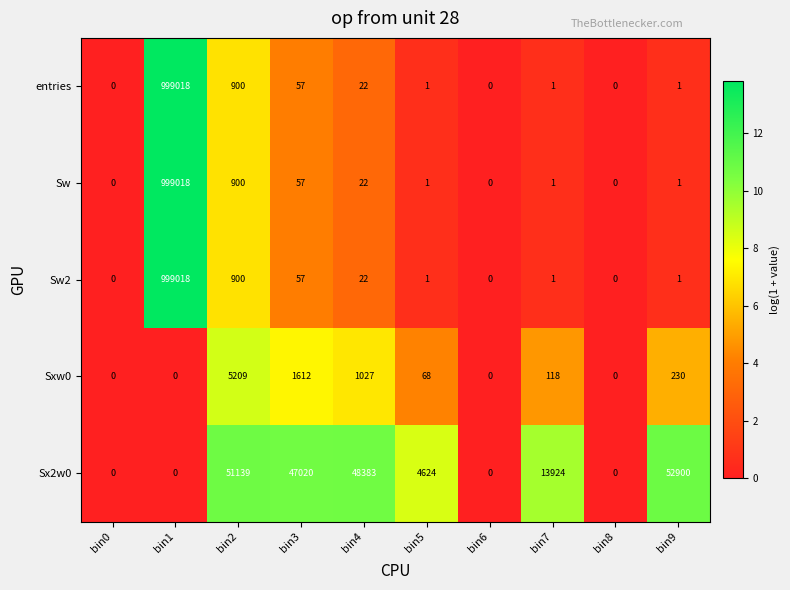

How many data points does each series have?

10